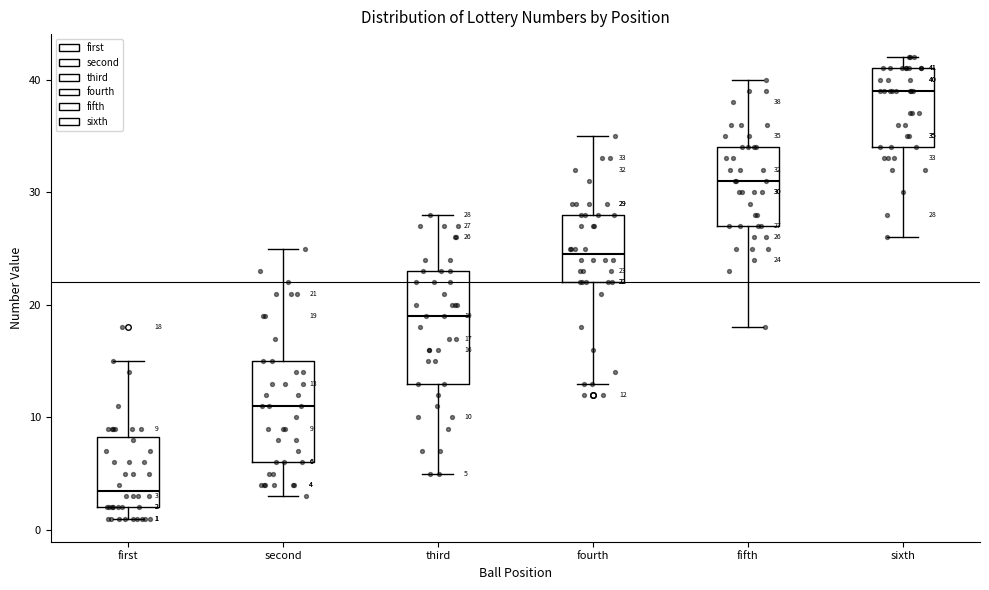

Which box has the highest median line?

sixth